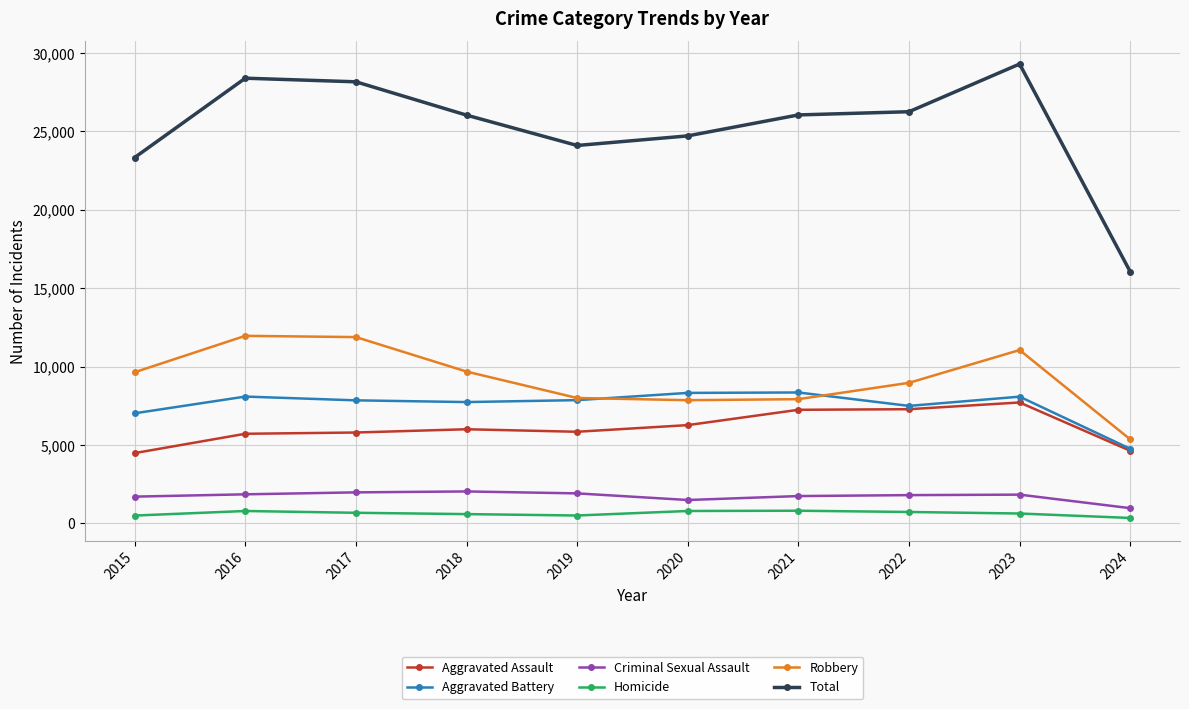

Which series changed the most between 2018 and 2023?

Total